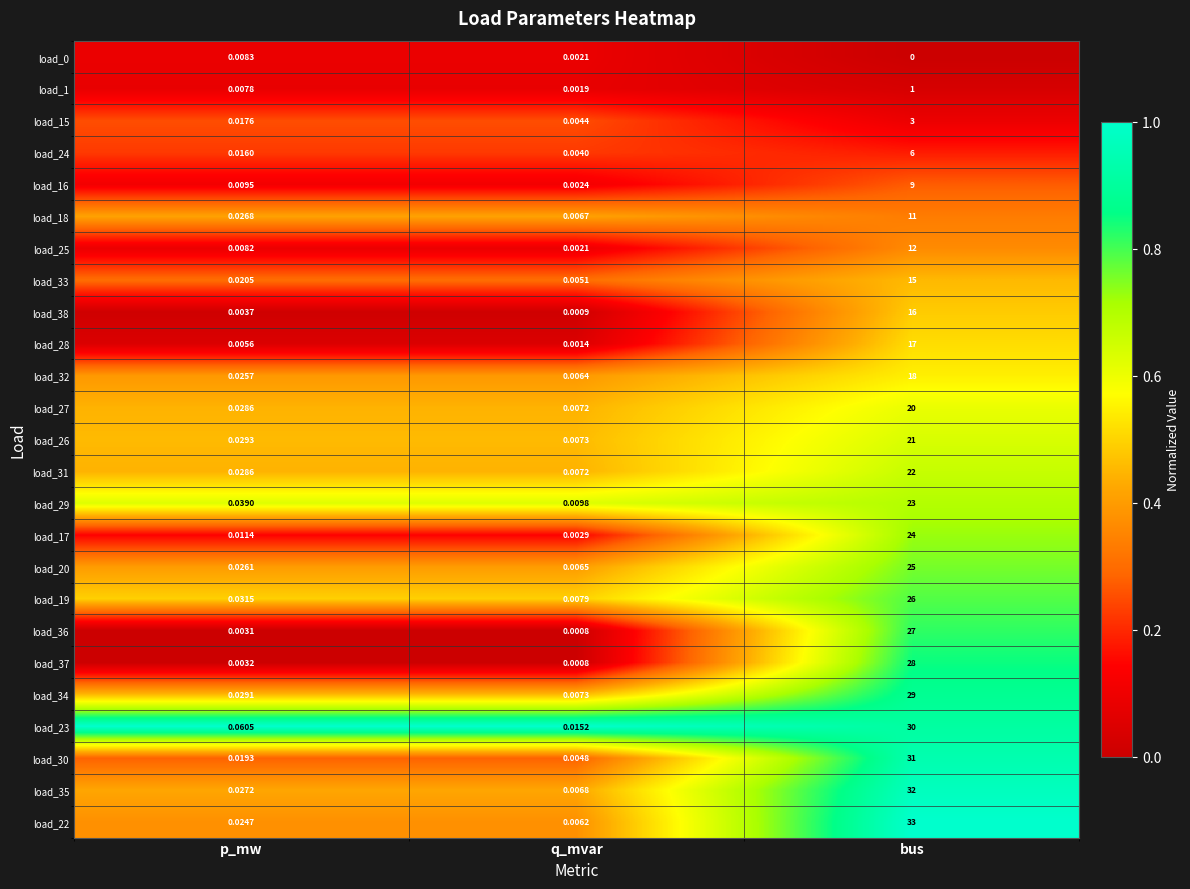

What is the total value across all series at bus?

479.0